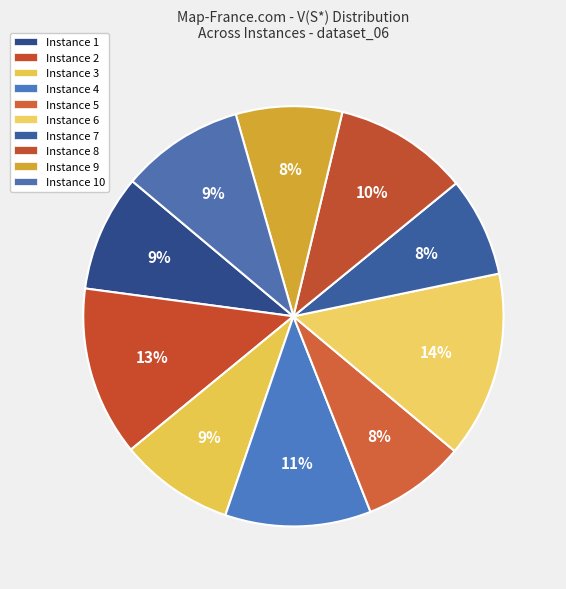

Is Instance 5 the majority of the pie?

No